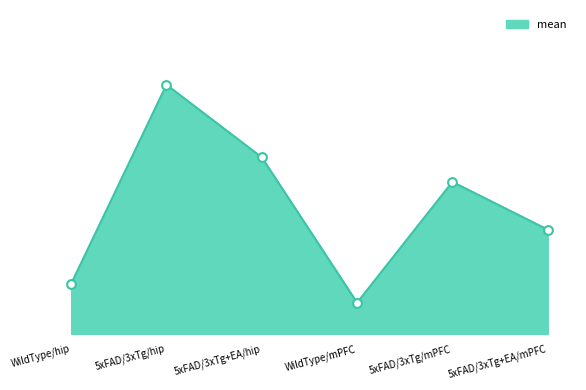

Is this an area chart (filled region under the line)?

Yes